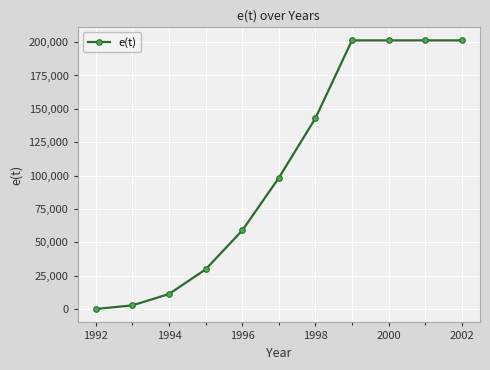

What is the difference between the maximum and minimum values?

201148